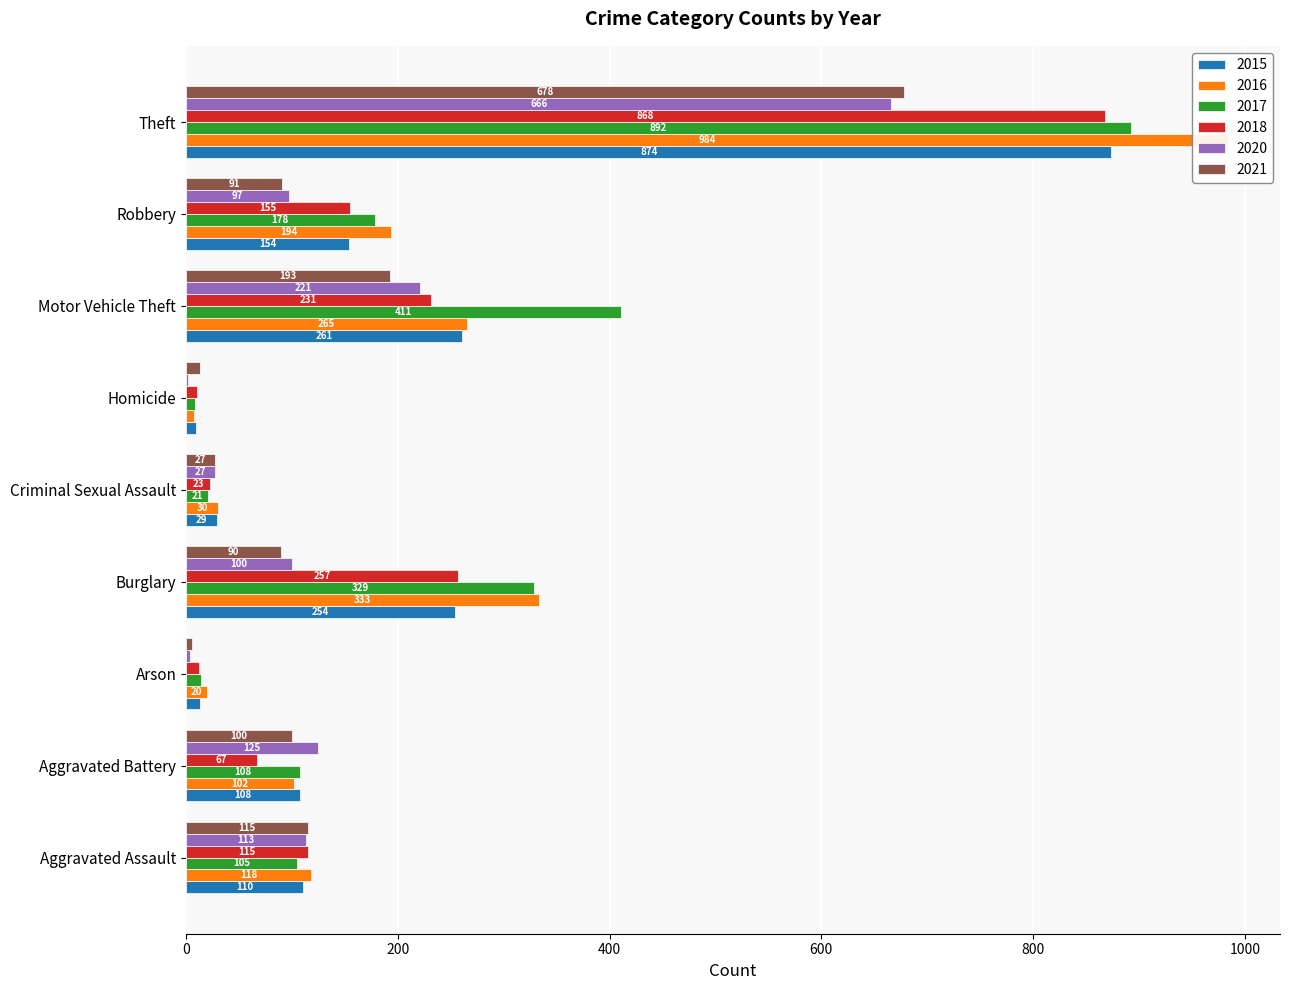

True or false: 2017 has a value of 195 at Burglary.

False